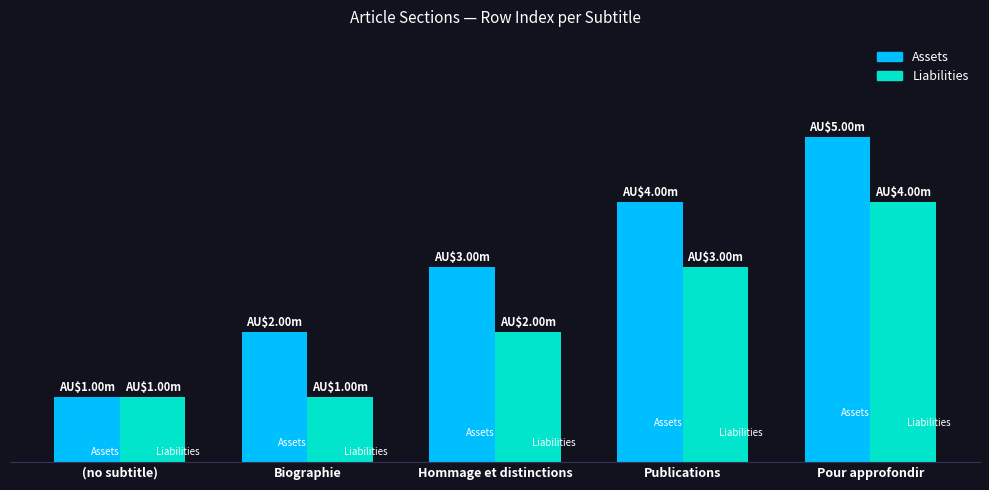

At which label is Assets closest to 3?

Hommage et distinctions